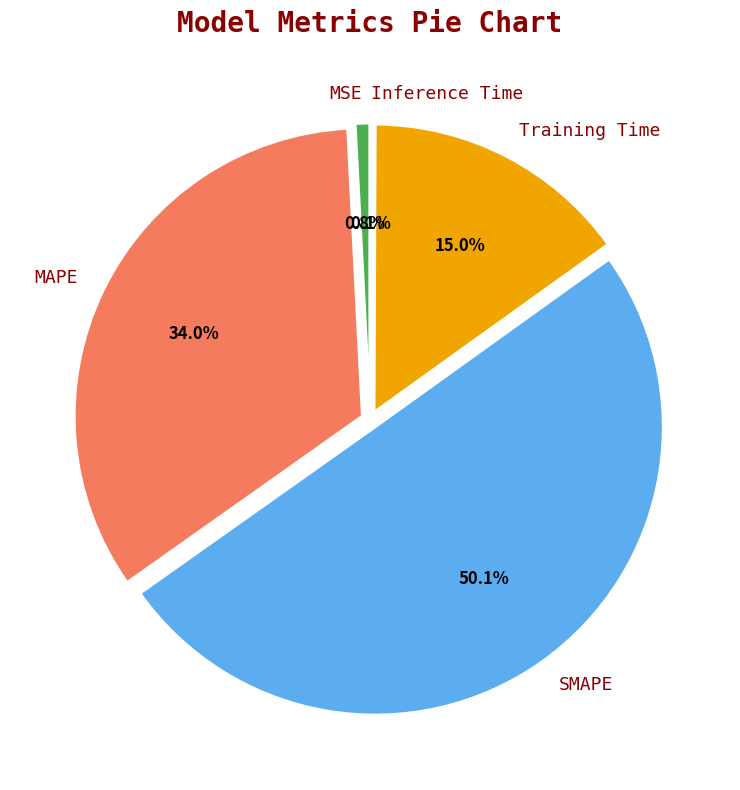

What portion of the pie excludes SMAPE?

49.9%